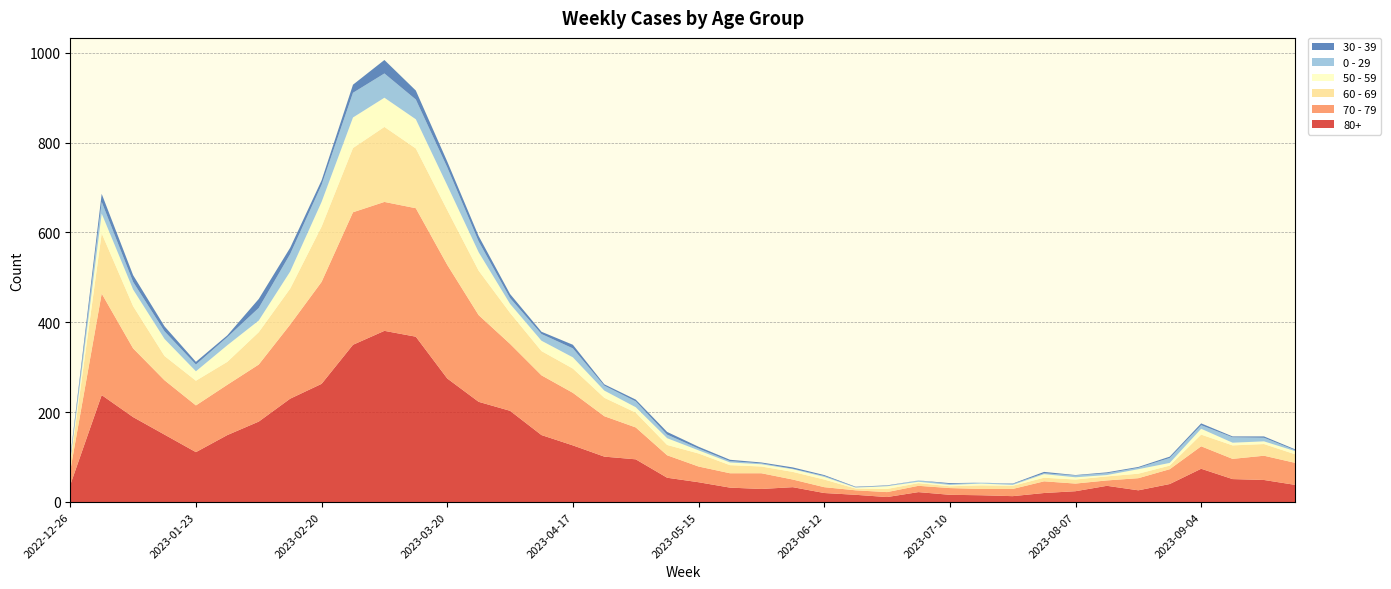

Reading left to right, transcribe all the data shown in this chart.

80+: 38	238	189	150	111	149	179	230	263	350	381	368	275	223	203	149	126	101	95	54	44	32	29	33	20	16	11	22	16	15	13	20	24	36	26	40	74	51	49	38
70 - 79: 32	226	153	121	104	112	127	165	227	295	287	286	253	193	149	133	117	90	71	50	35	32	35	17	13	10	11	14	15	14	16	26	17	12	27	33	50	45	54	49
60 - 69: 16	134	94	54	55	51	72	80	123	143	167	133	122	99	69	54	54	41	33	23	29	18	15	17	17	4	7	6	4	8	7	8	9	9	10	8	26	30	26	19
50 - 59: 5	44	37	38	21	37	26	38	55	68	65	65	55	41	20	23	25	16	12	15	7	6	5	6	6	2	6	3	3	4	2	8	5	3	10	6	13	6	6	7
0 - 29: 4	26	17	17	15	18	28	39	38	55	54	44	40	24	13	15	20	11	13	8	4	3	2	1	2	1	1	3	2	2	2	2	4	4	3	11	8	12	8	2
30 - 39: 5	18	15	11	6	4	20	14	10	18	30	20	13	12	9	5	8	3	4	6	4	3	2	3	2	1	1	0	2	0	1	3	1	2	2	3	4	2	3	2